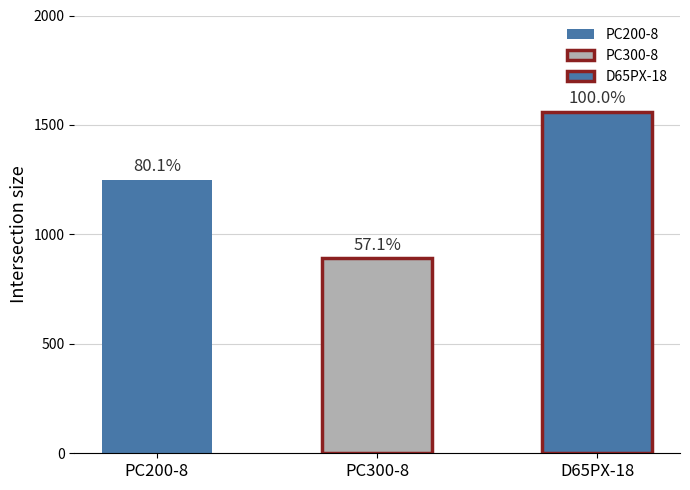

What is the value of the 3rd bar from the left?

1560